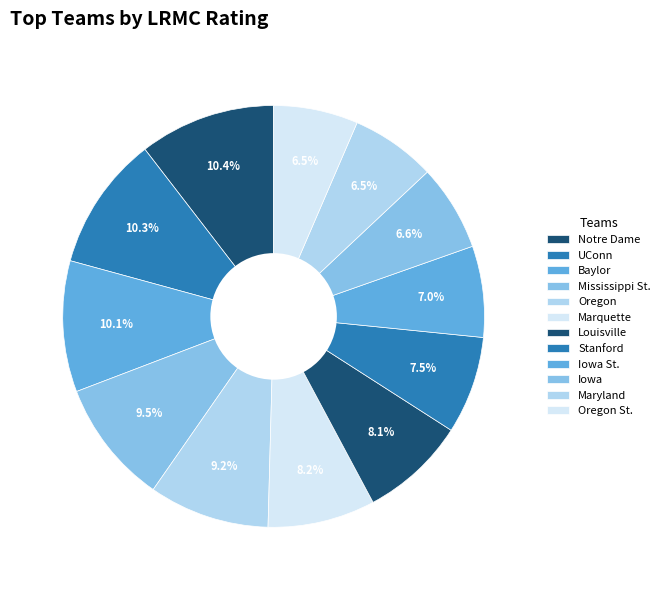

Which slice is the largest?

Notre Dame